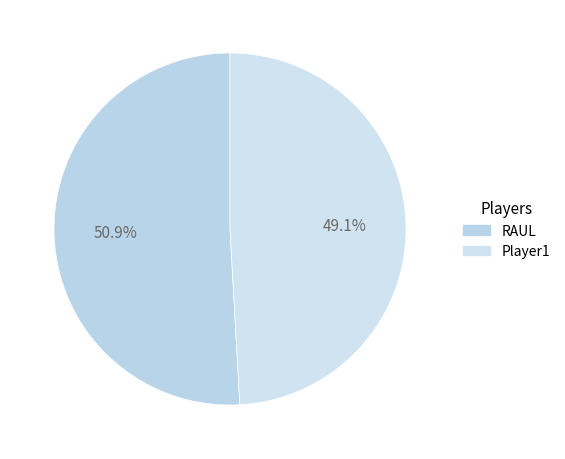

What percentage do RAUL and Player1 together represent?

100.0%